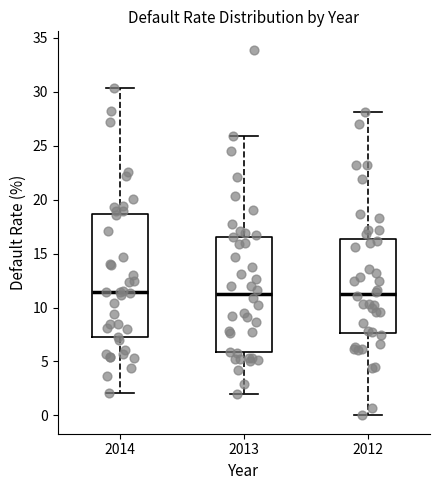

Reading left to right, transcribe this box plot: for each box, give where its median line is, the range the box spans, and where its two whiskers end, as read against the y-axis. The values are not printed on the chart, so give them approximately, as read against the axis.

2014: median 11.5, box 7.0 to 18.5, whiskers 2.0 to 30.5
2013: median 11.5, box 6.0 to 16.5, whiskers 2.0 to 26.0
2012: median 11.5, box 7.5 to 16.5, whiskers 0.0 to 28.0